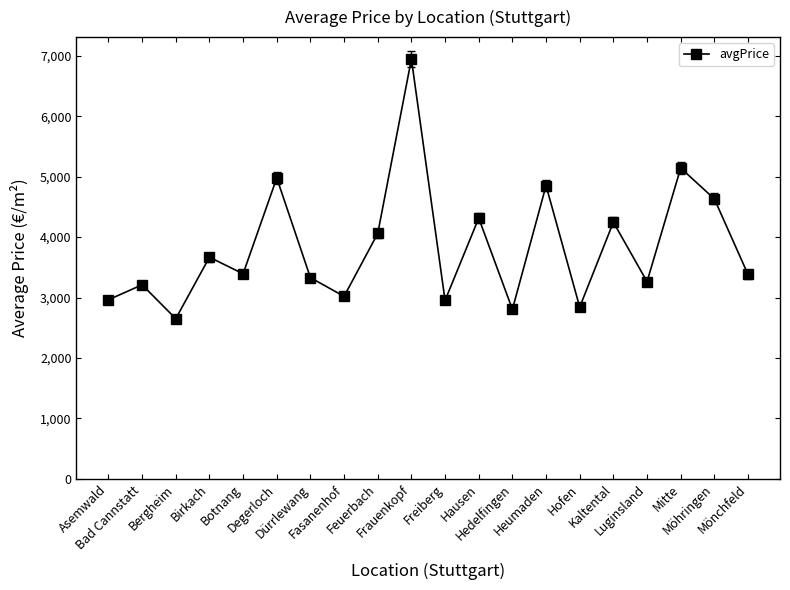

Where is the first local minimum?

Bergheim